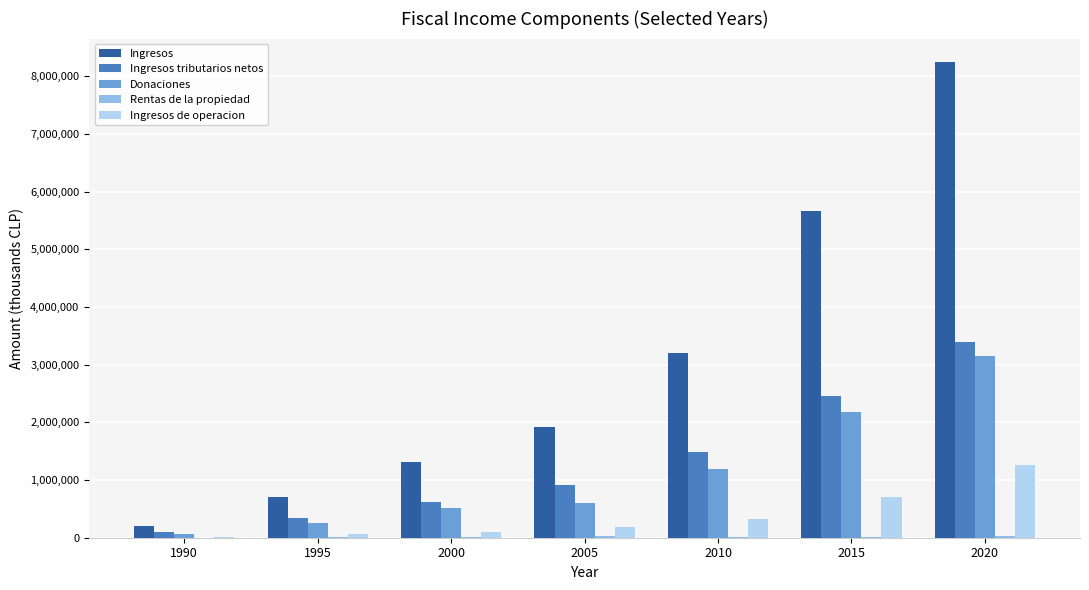

Which series has the widest spread of values?

Ingresos